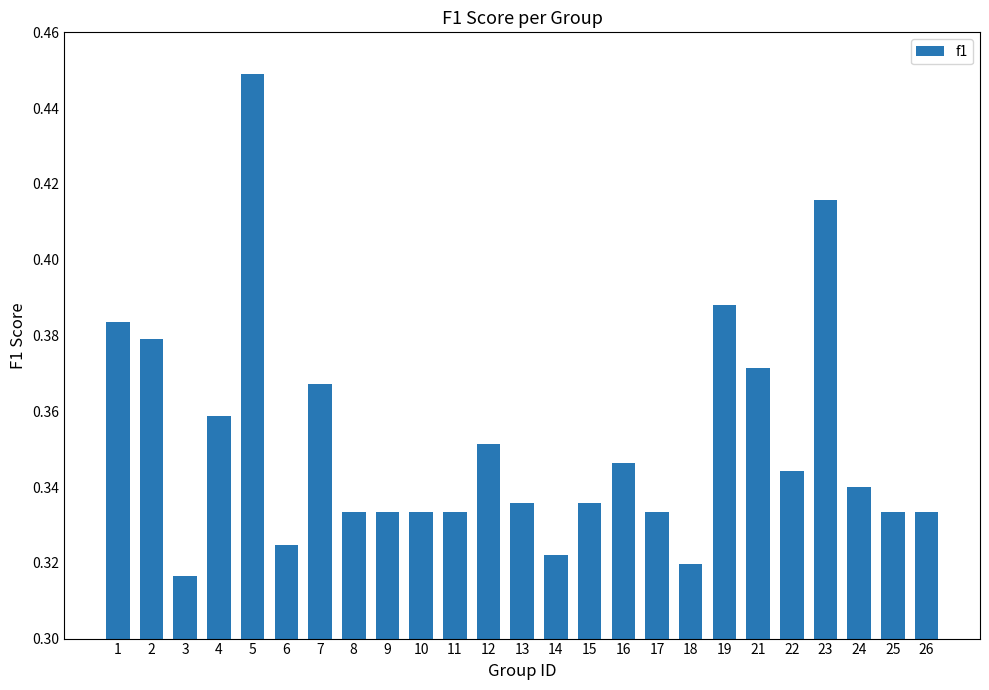

Are the bars grouped side by side (vs. stacked)?

No